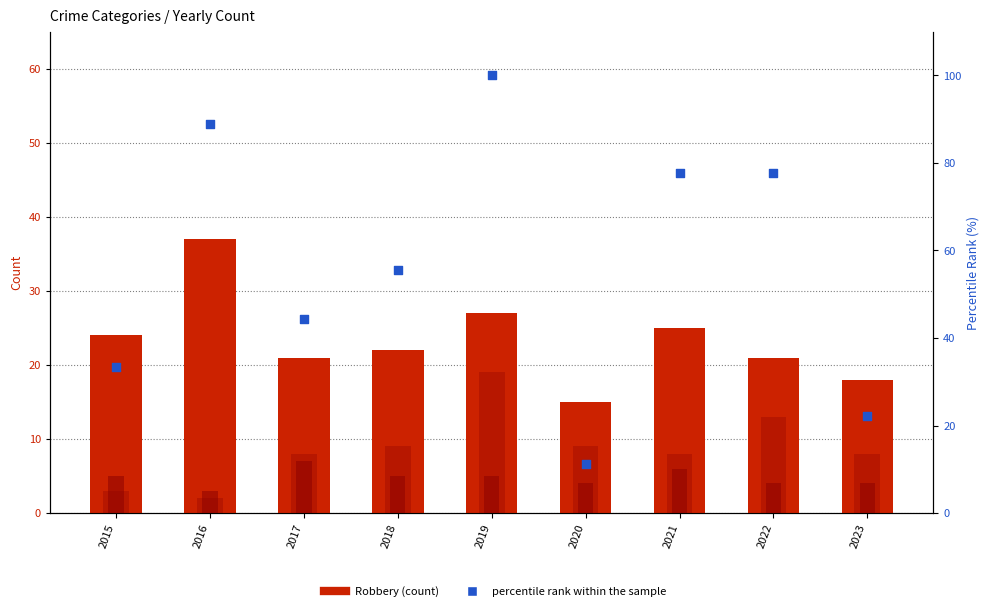

Which series reaches the maximum Y coordinate?

percentile rank within the sample